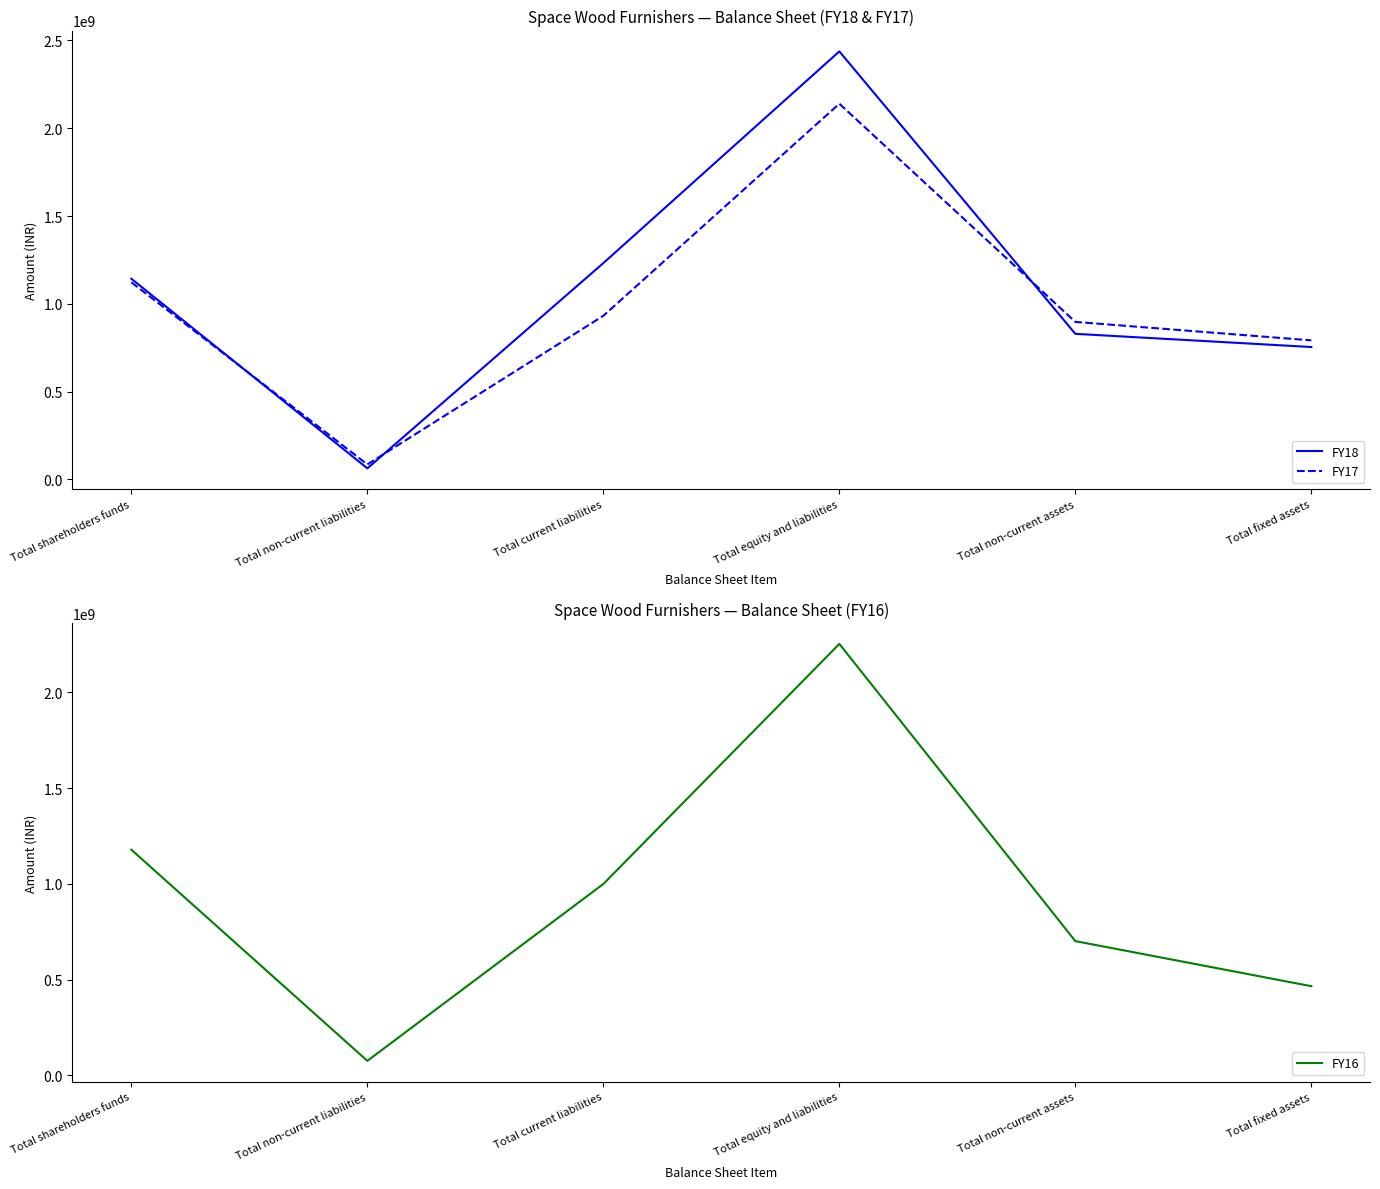

Which category has the highest value in the FY16 series?

Total equity and liabilities